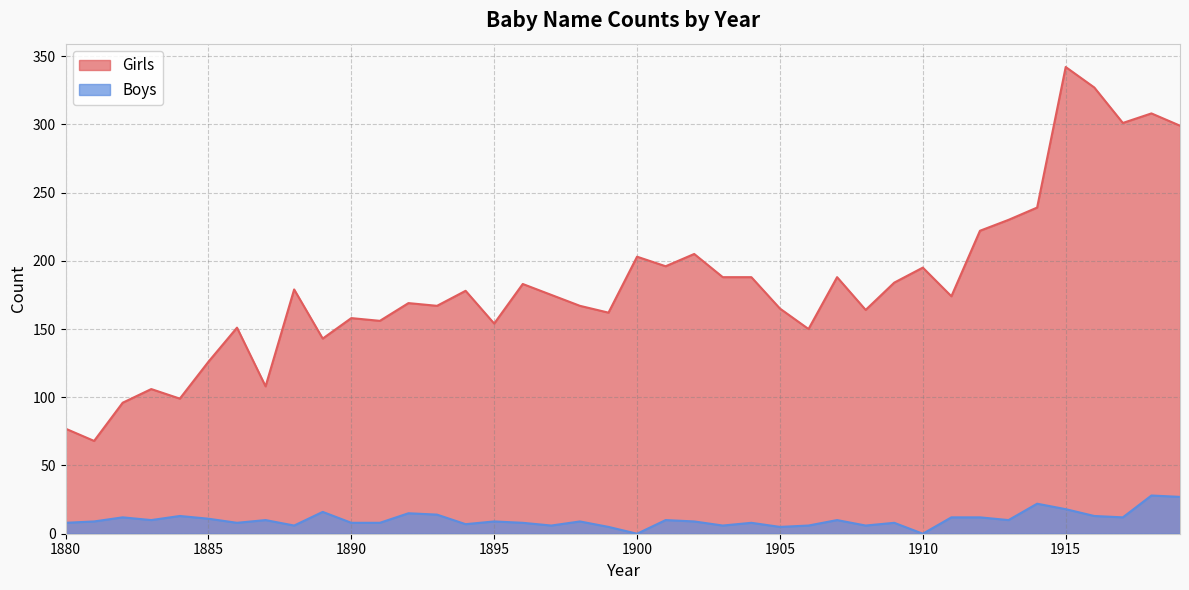

Where is Boys nearest to the value 14?

1893